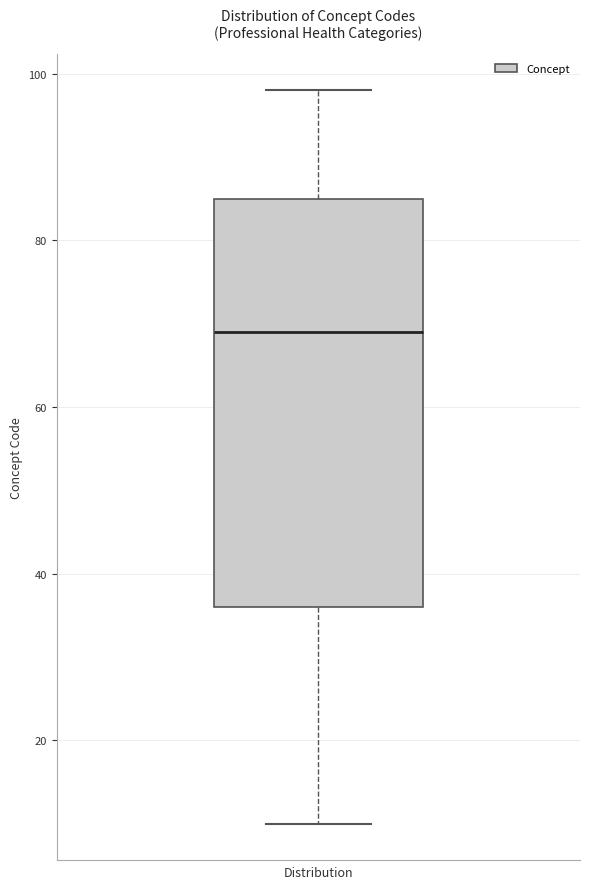

Read this box plot against the y-axis: the position of the median line, the range covered by the box, and the ends of both whiskers. The values are not printed on the chart, so give them approximately, as read against the axis.

median 70, box 36 to 86, whiskers 10 to 98